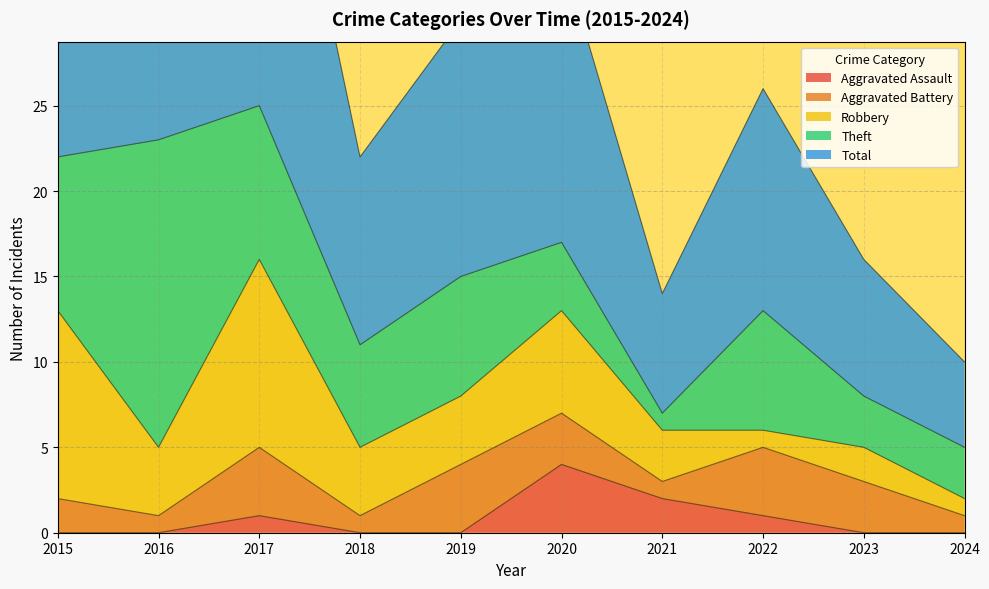

Rank the series at 2016 from lowest to highest value.

Aggravated Assault, Aggravated Battery, Robbery, Theft, Total